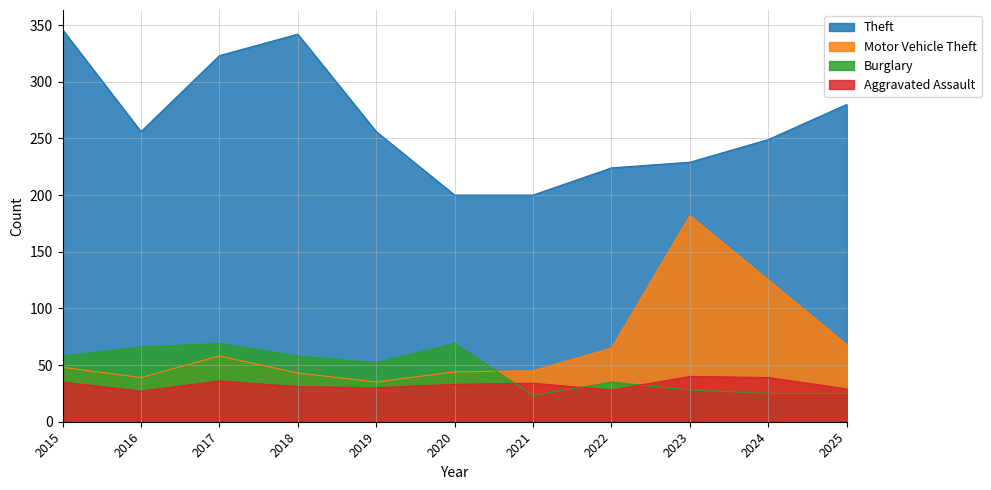

True or false: Motor Vehicle Theft and Aggravated Assault intersect in this chart.

False